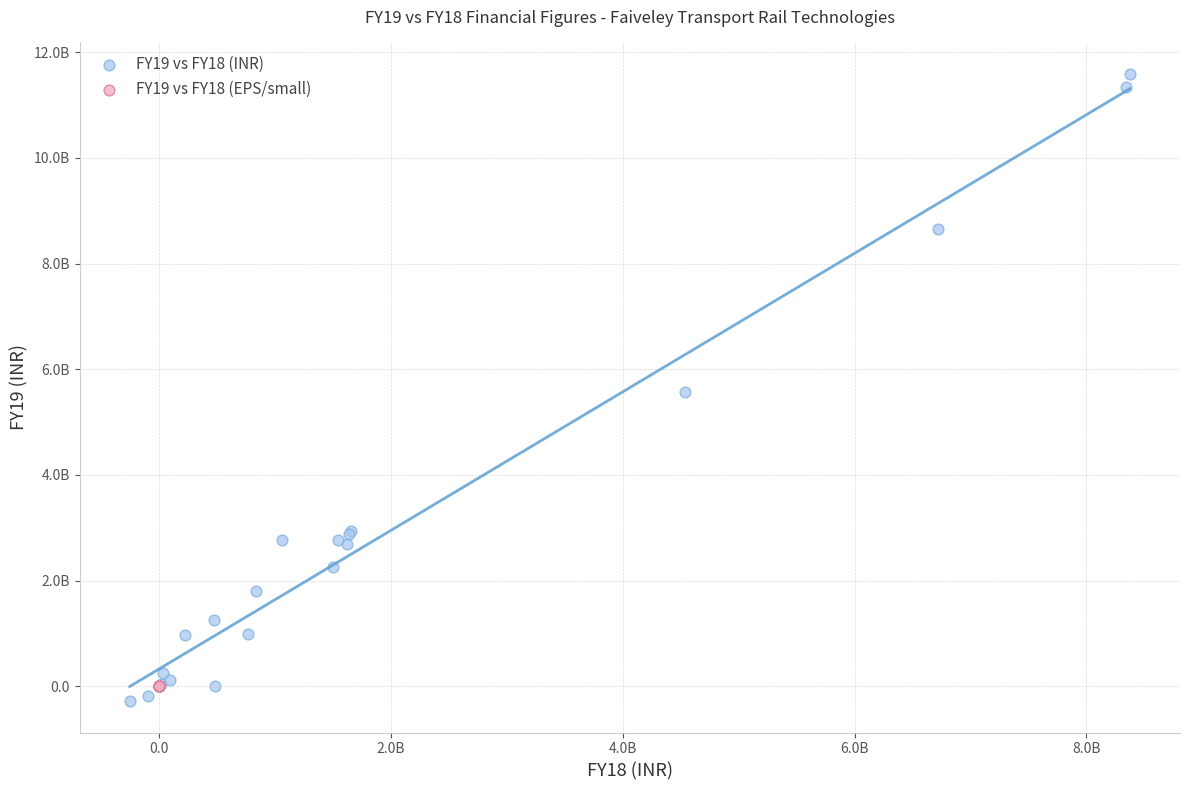

Which series reaches the maximum Y coordinate?

FY19 vs FY18 (INR)